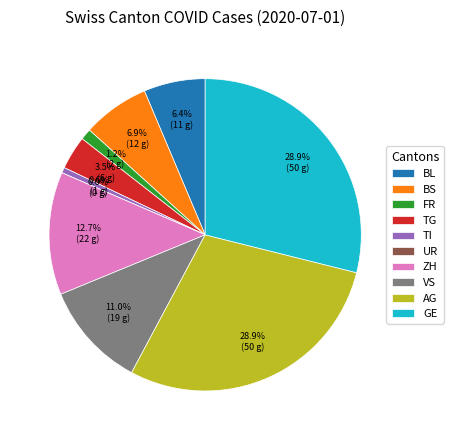

True or false: BL=11 accounts for 1% of the total.

False